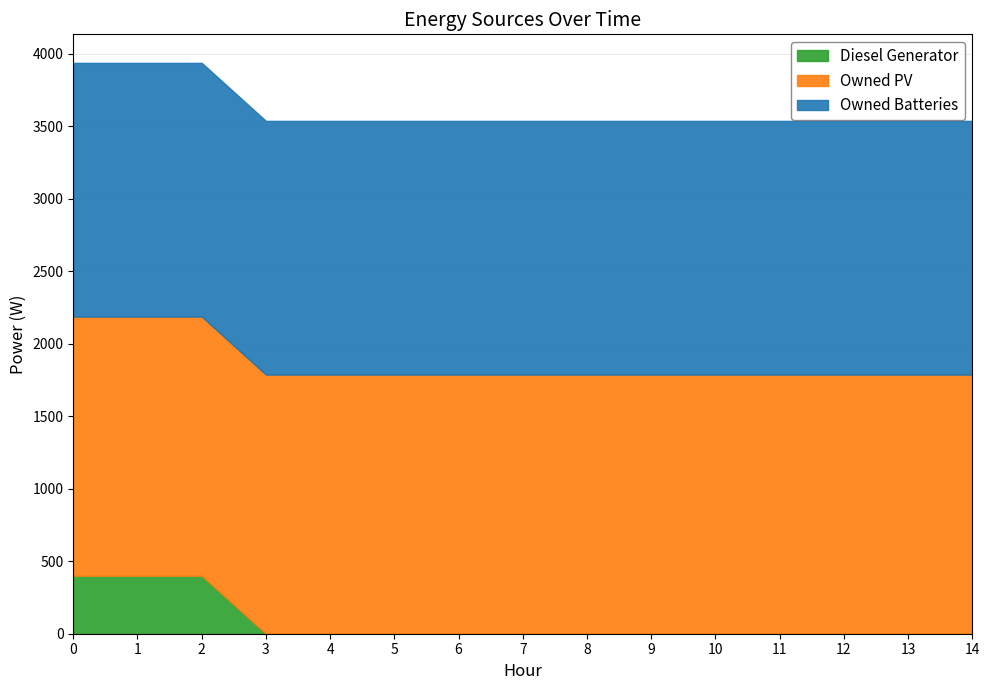

Count the number of data series in this chart.

3